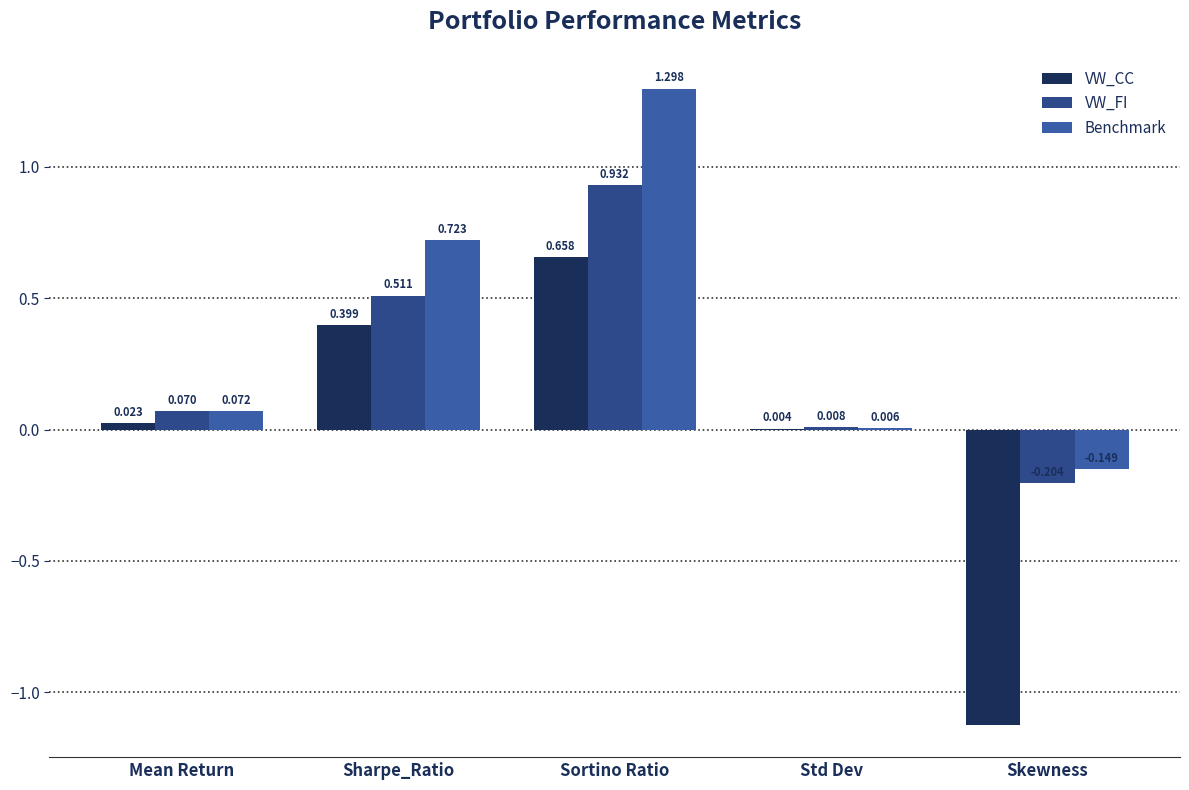

How many groups of bars are there?

5